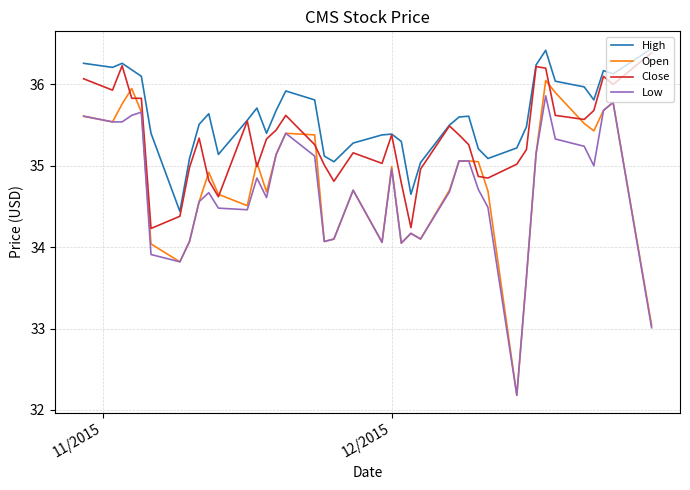

What is the minimum value for Open?

32.2